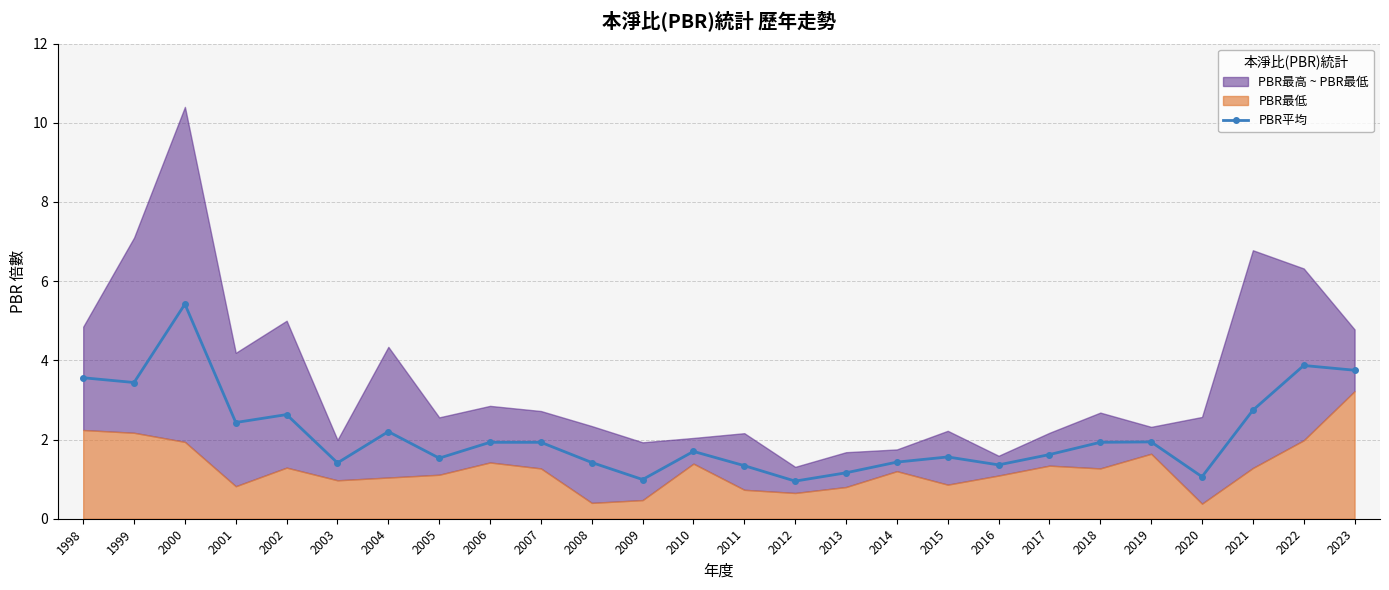

What is the sum of all values?

55.3